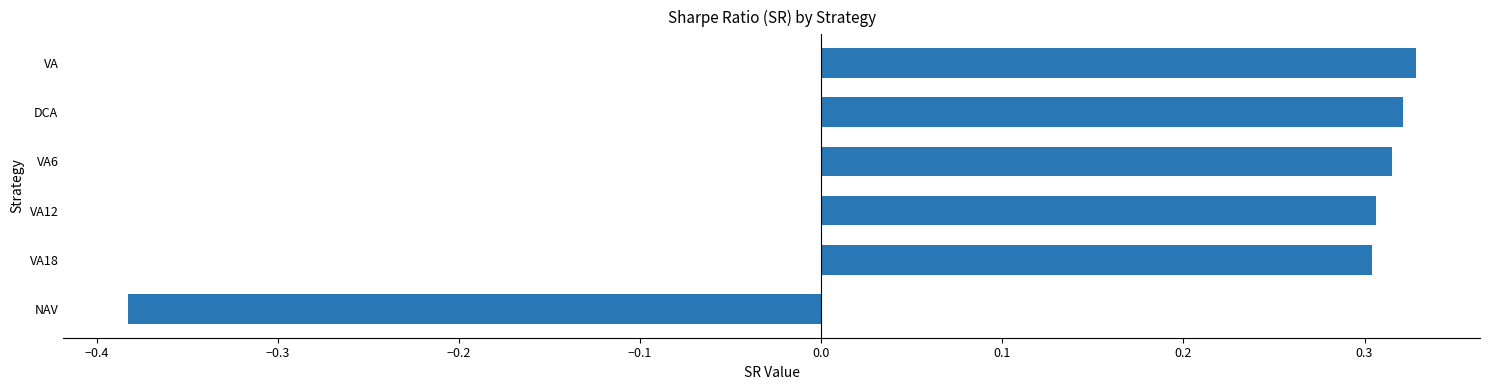

What is the average value?

0.2